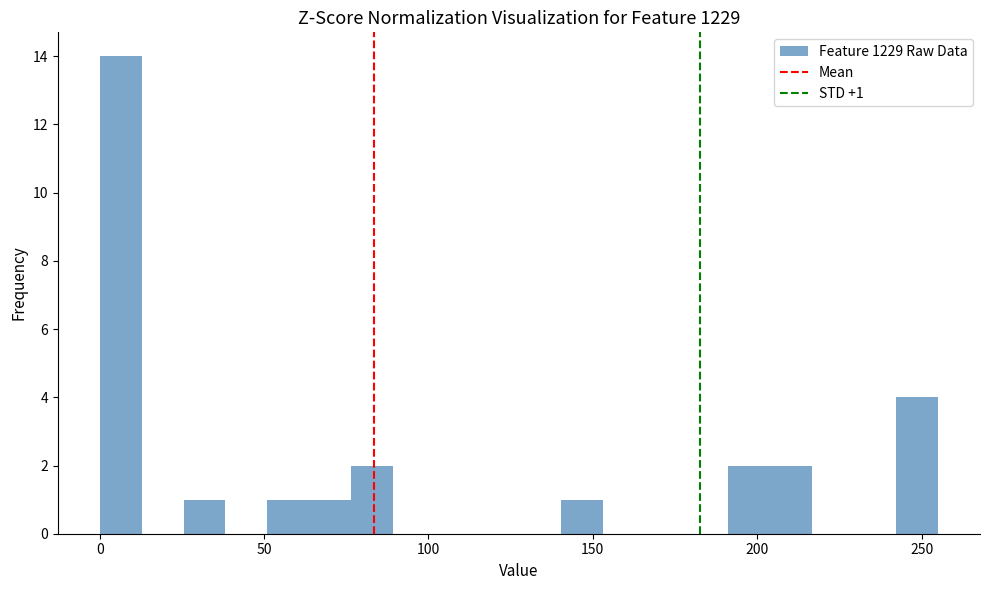

Around what value on the x-axis is the tallest bar? Give the approximate position of its centre, as read against the axis.

5